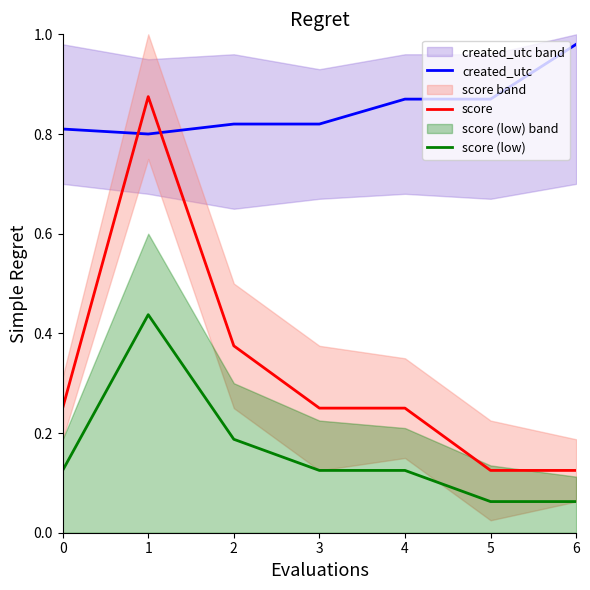

How many interior local peaks does the score (low) series have?

1